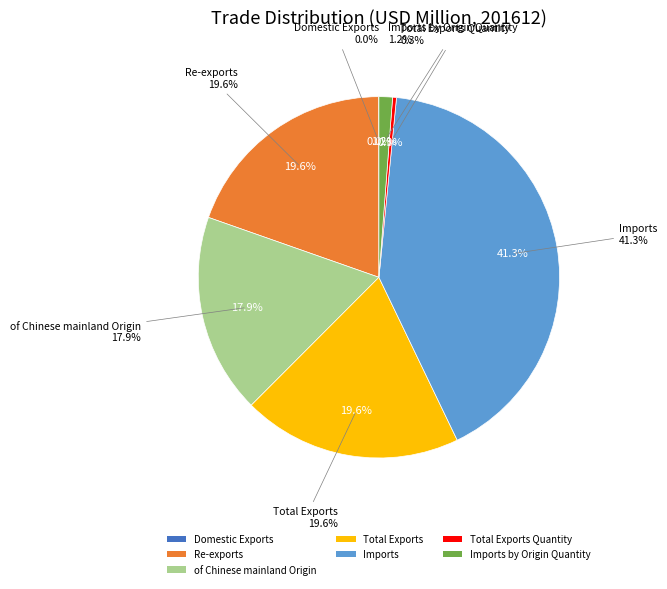

Is it true that Domestic Exports is 0% of the pie?

True